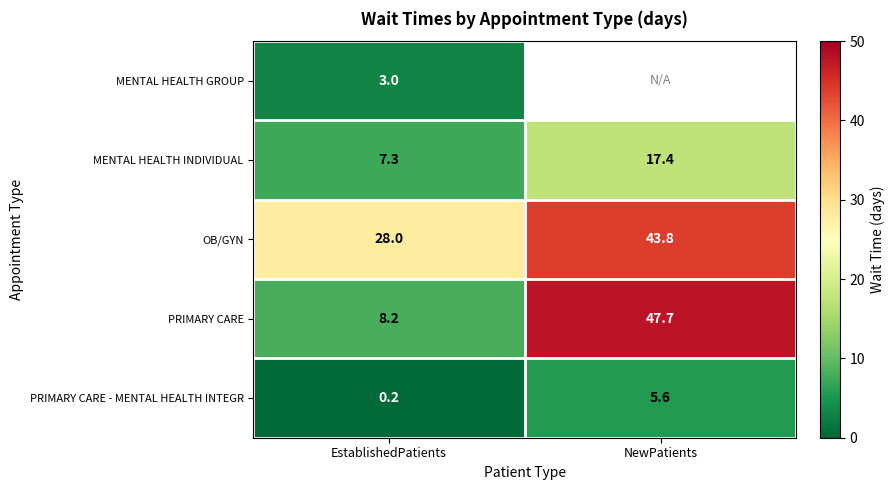

What is the total value across all series at EstablishedPatients?

46.7